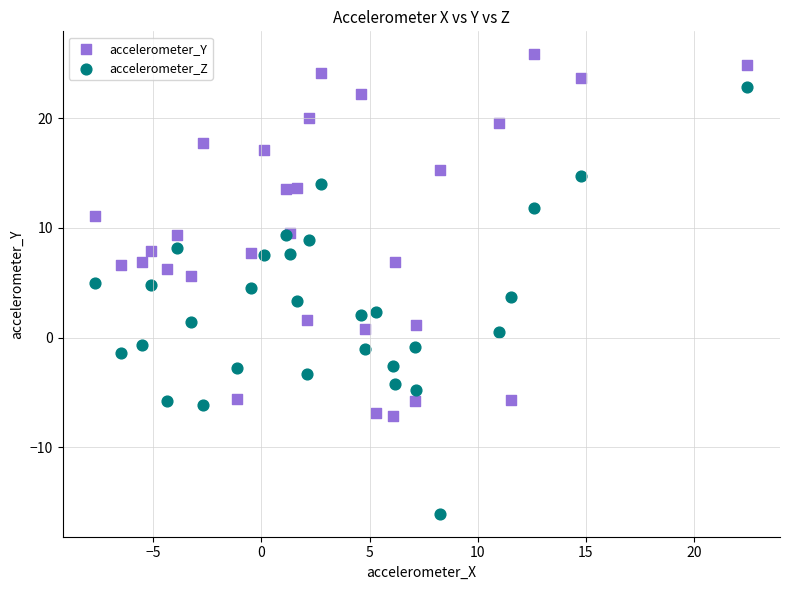

Which series has the widest spread of Y values?

accelerometer_Z